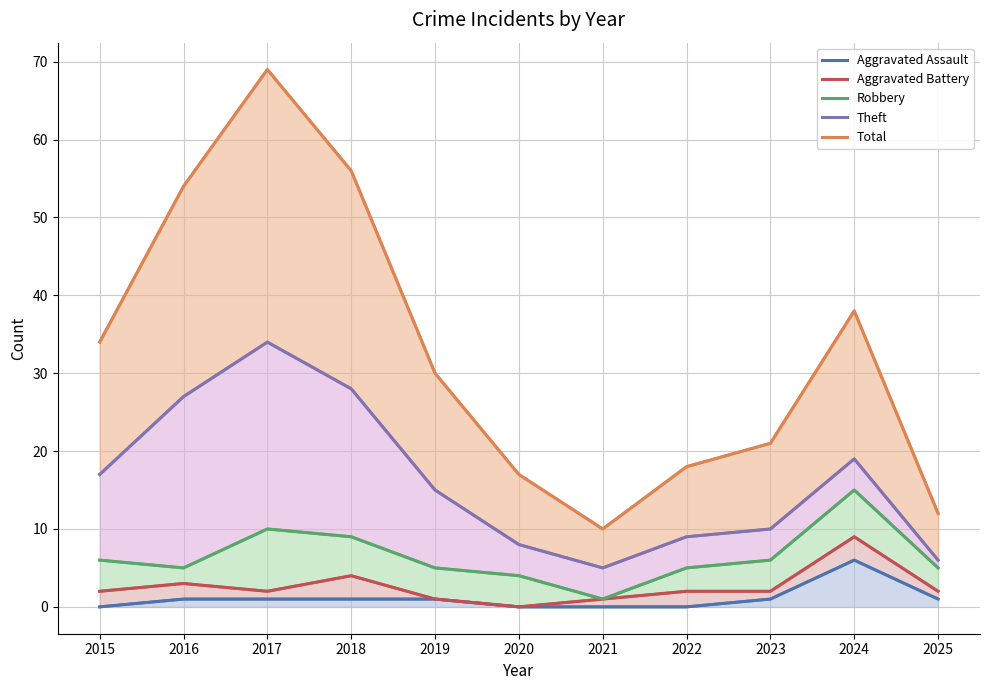

Reading left to right, list all the values displayed in this chart.

Aggravated Assault: 0	1	1	1	1	0	0	0	1	6	1
Aggravated Battery: 2	3	2	4	1	0	1	2	2	9	2
Robbery: 6	5	10	9	5	4	1	5	6	15	5
Theft: 17	27	34	28	15	8	5	9	10	19	6
Total: 34	54	69	56	30	17	10	18	21	38	12